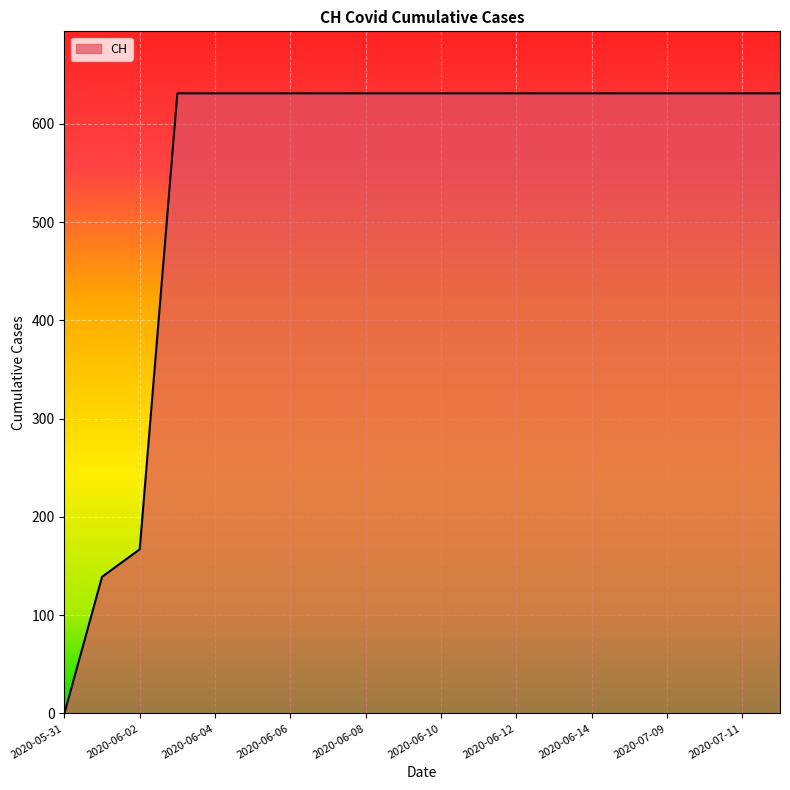

What is the difference between the maximum and minimum values?

631